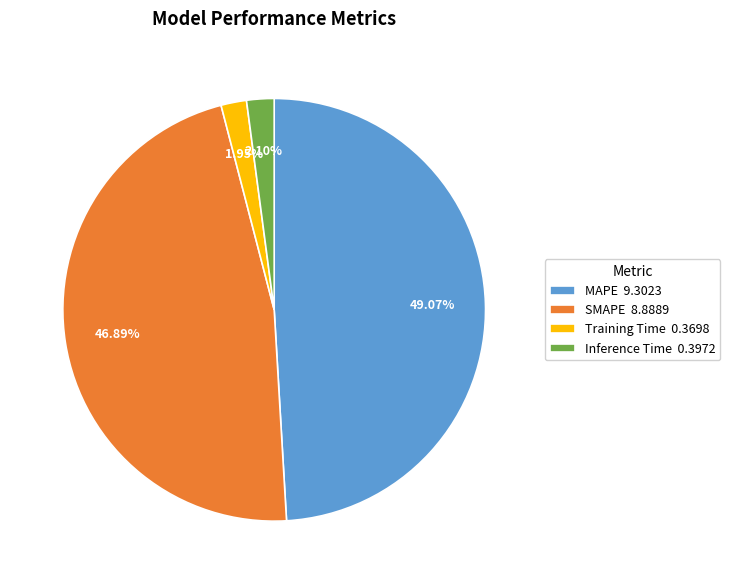

Does any single category account for the majority?

No